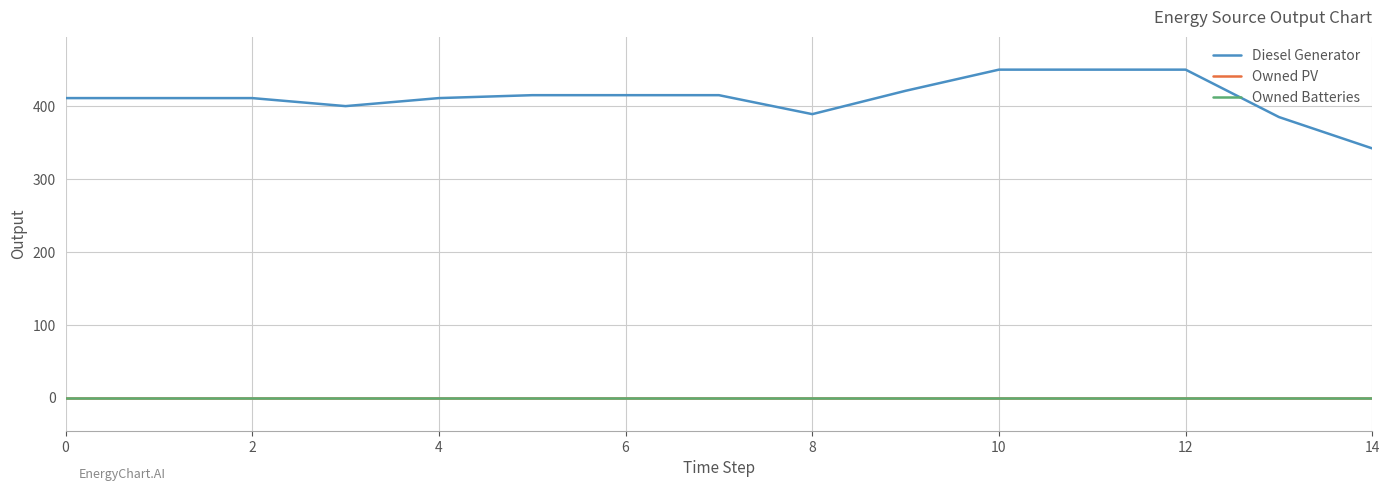

Reading right to left, extract all data points from this chart.

Diesel Generator: 342	385	450	450	450	421	389	415	415	415	411	400	411	411	411
Owned PV: 0	0	0	0	0	0	0	0	0	0	0	0	0	0	0
Owned Batteries: 0	0	0	0	0	0	0	0	0	0	0	0	0	0	0